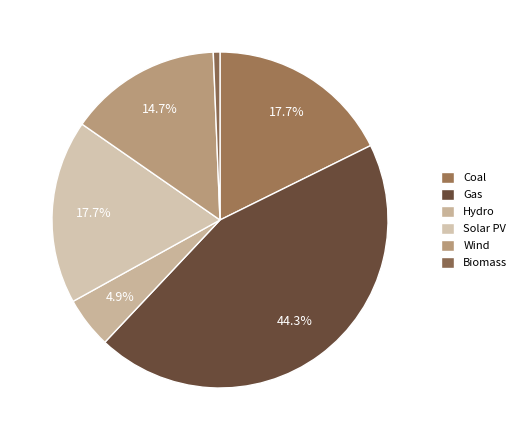

To the nearest percent, what percentage of the pie is Gas?

44%